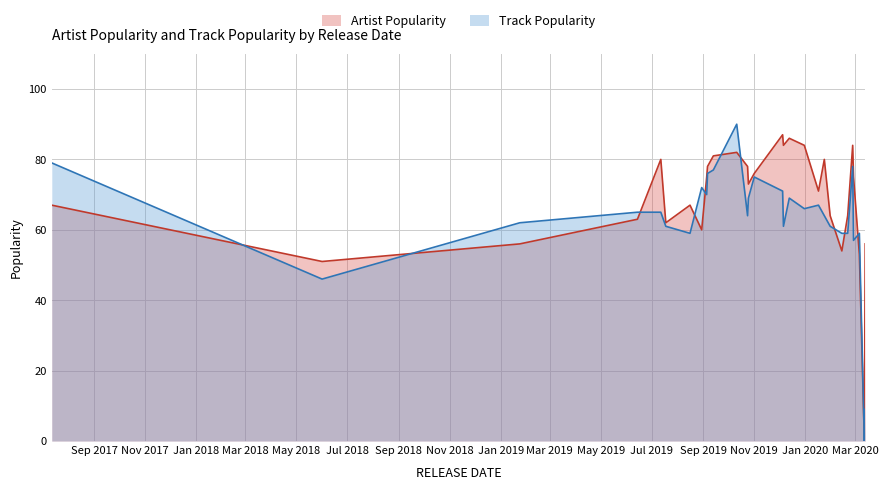

At 2019-08-16, list the series in order from largest to smallest.

Artist Popularity, Track Popularity